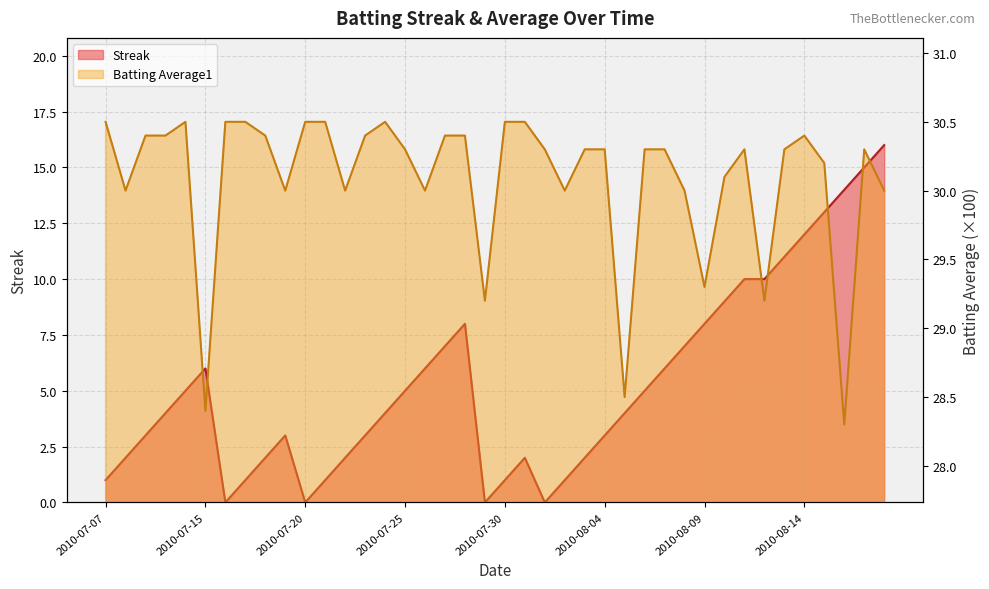

The Streak series shows 4.0 at 2010-08-18. True or false?

False